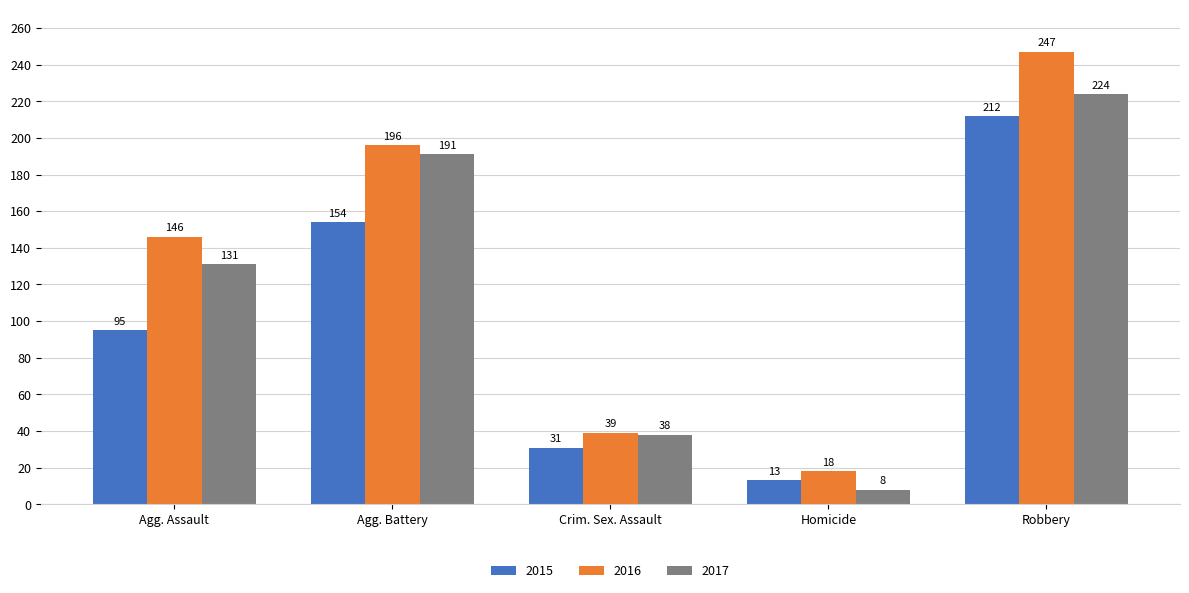

Reading left to right, transcribe all the data shown in this chart.

2015: 95	154	31	13	212
2016: 146	196	39	18	247
2017: 131	191	38	8	224